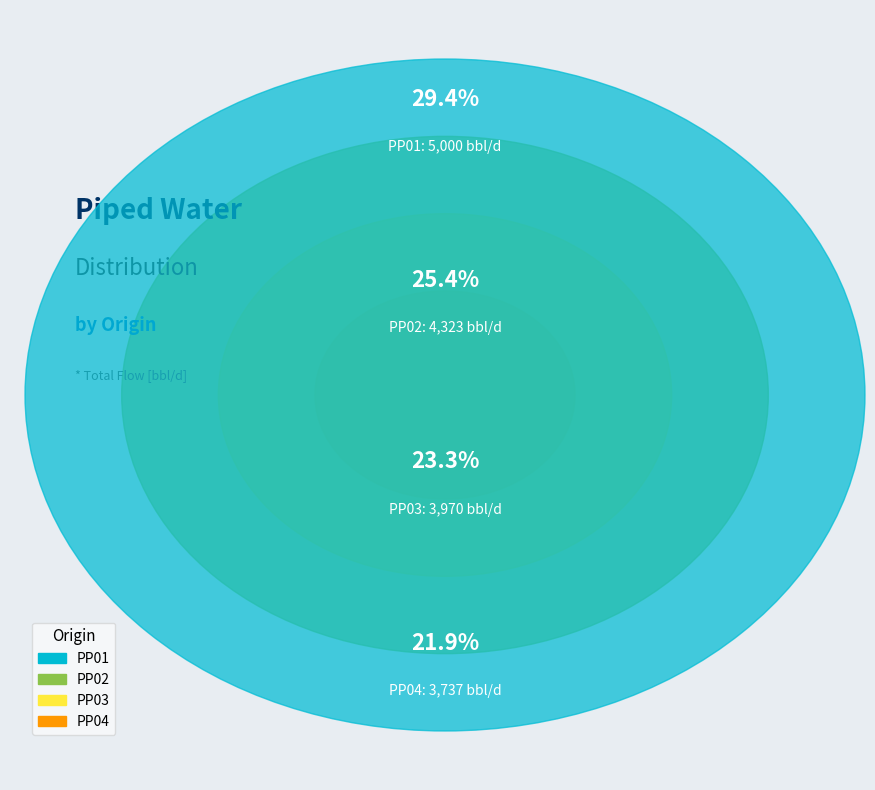

Which category has the smallest portion of the pie?

PP04